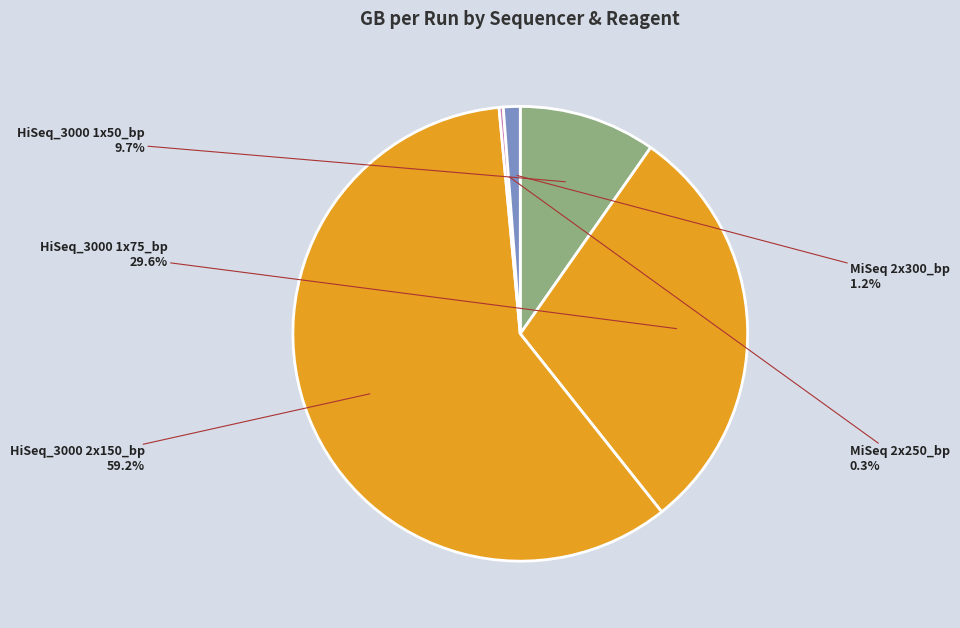

What percentage is NOT represented by MiSeq 2x250_bp?

99.7%